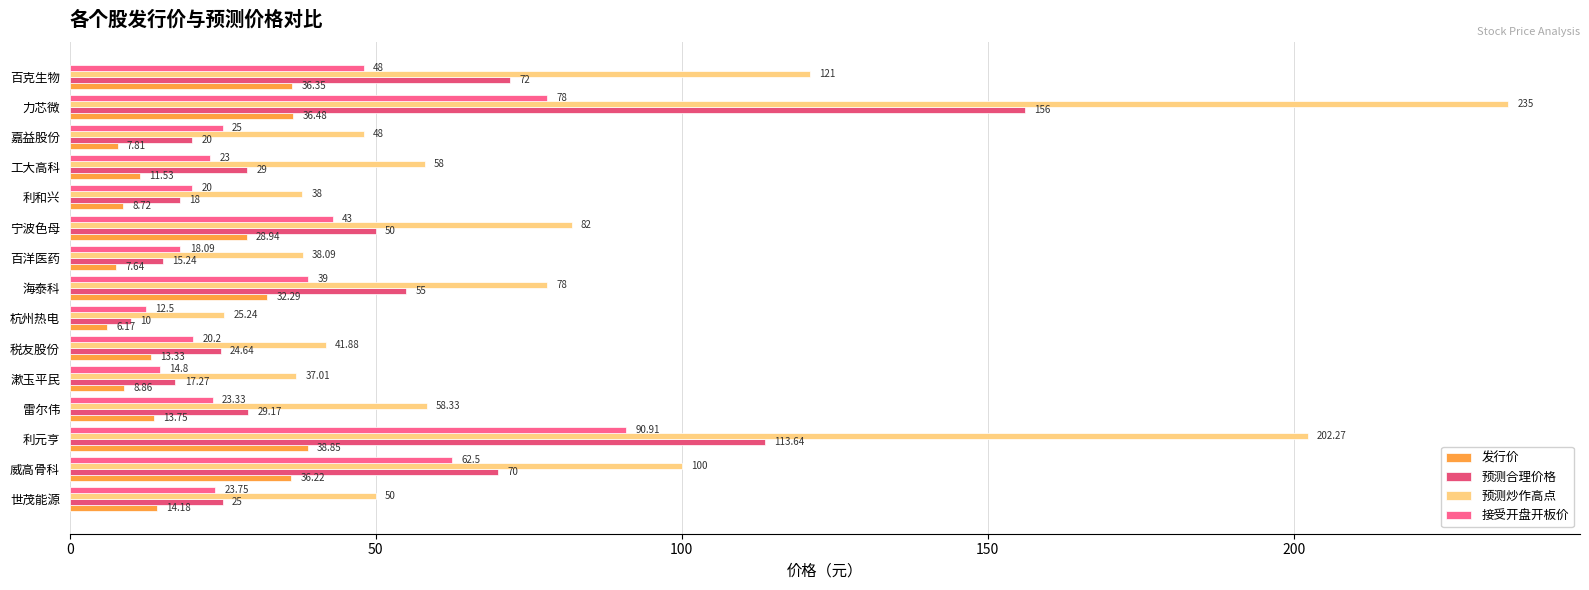

Which series has the widest spread of values?

预测炒作高点